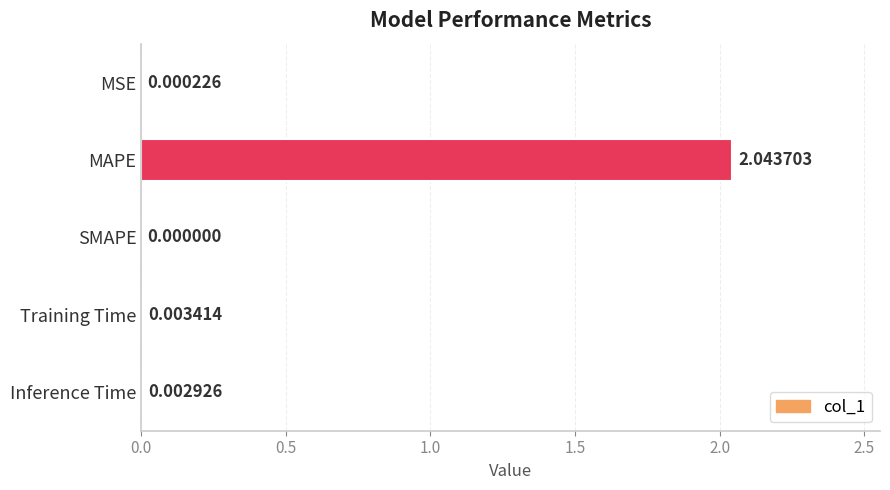

Are the bars horizontal?

Yes